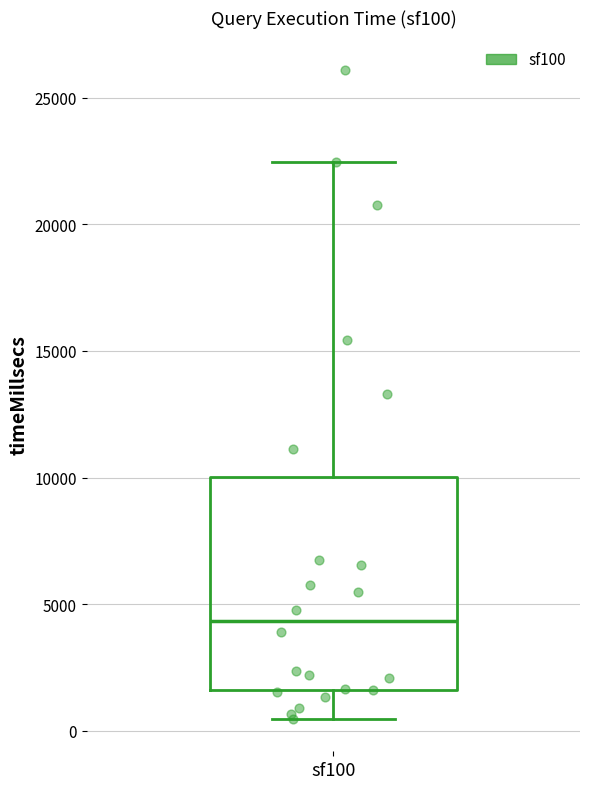

Transcribe this box plot: give where the median line is, the range the box spans, and where the two whiskers end, as read against the y-axis. The values are not printed on the chart, so give them approximately, as read against the axis.

median 4500, box 1500 to 10000, whiskers 500 to 22500